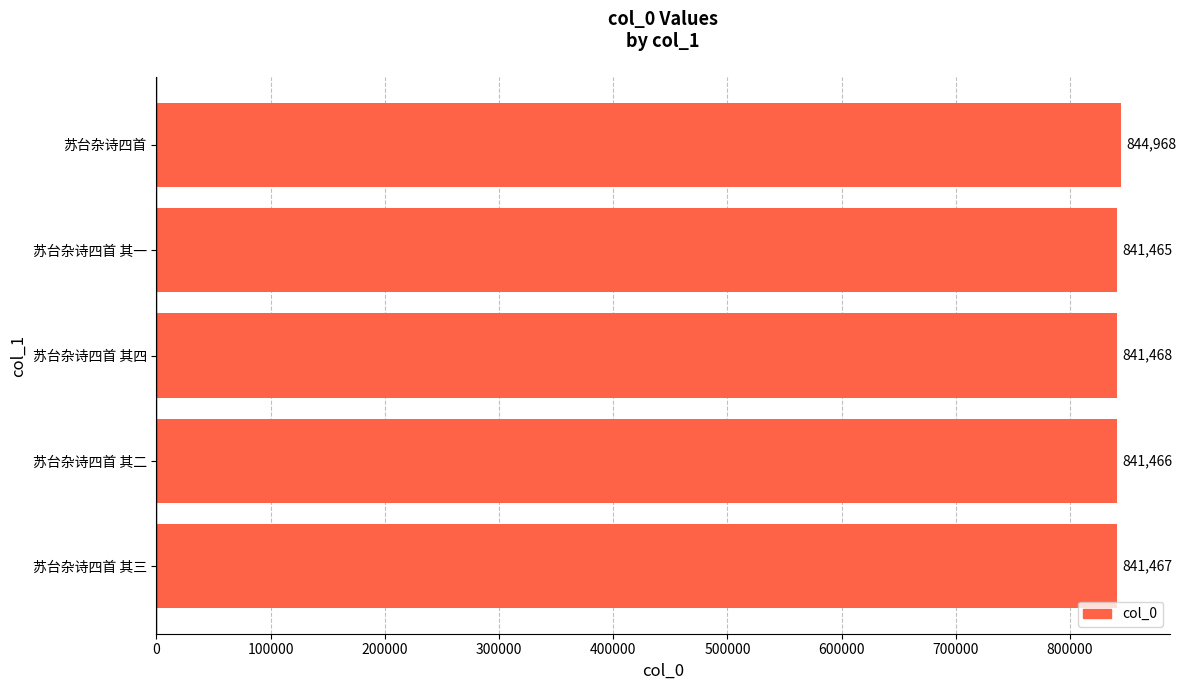

Between 苏台杂诗四首 其一 and 苏台杂诗四首 其四, which is larger?

苏台杂诗四首 其四